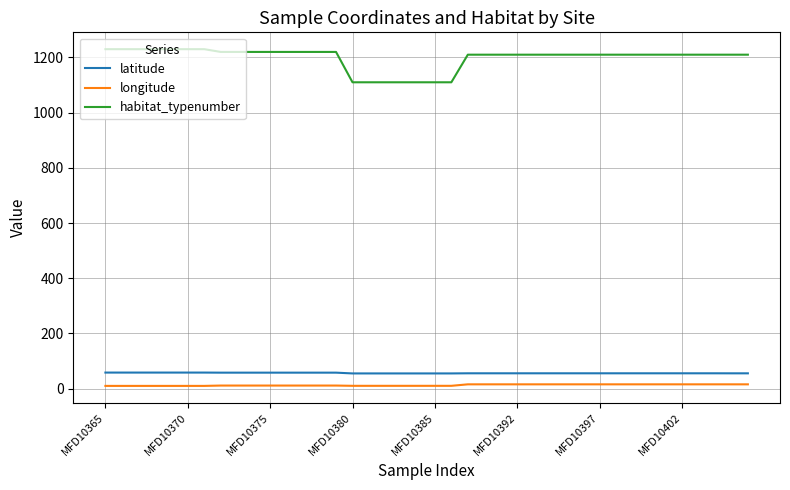

Which series has the widest spread of values?

habitat_typenumber